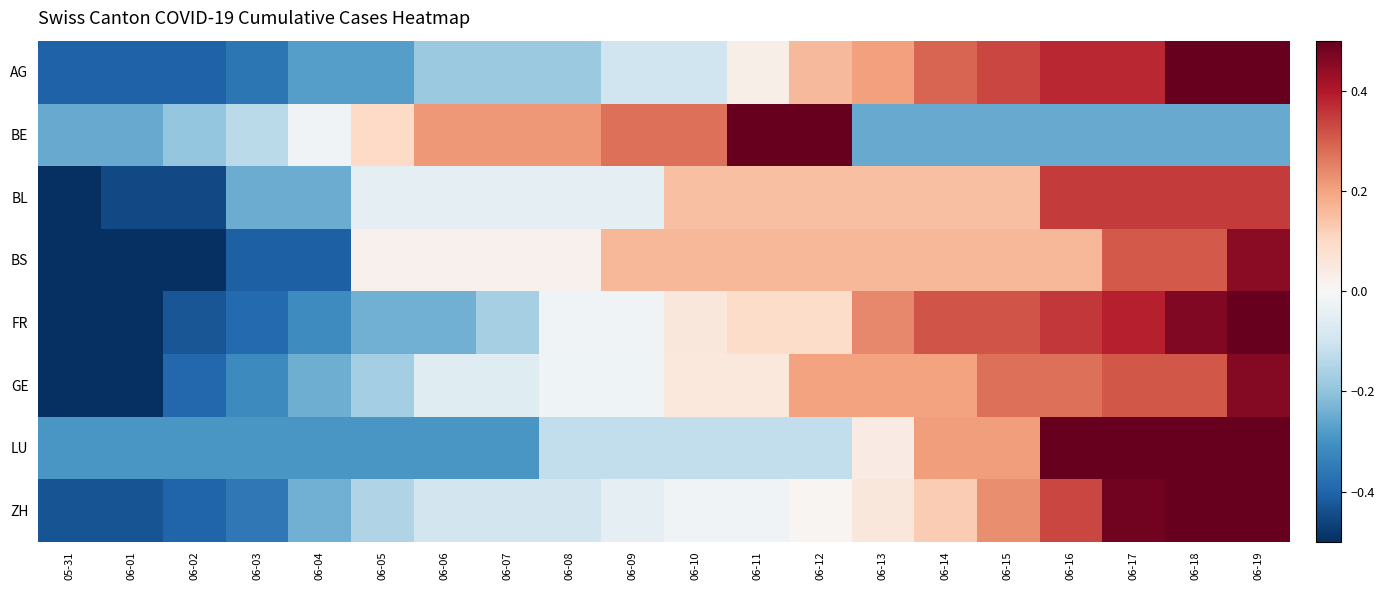

Count the number of categories in the chart.

20